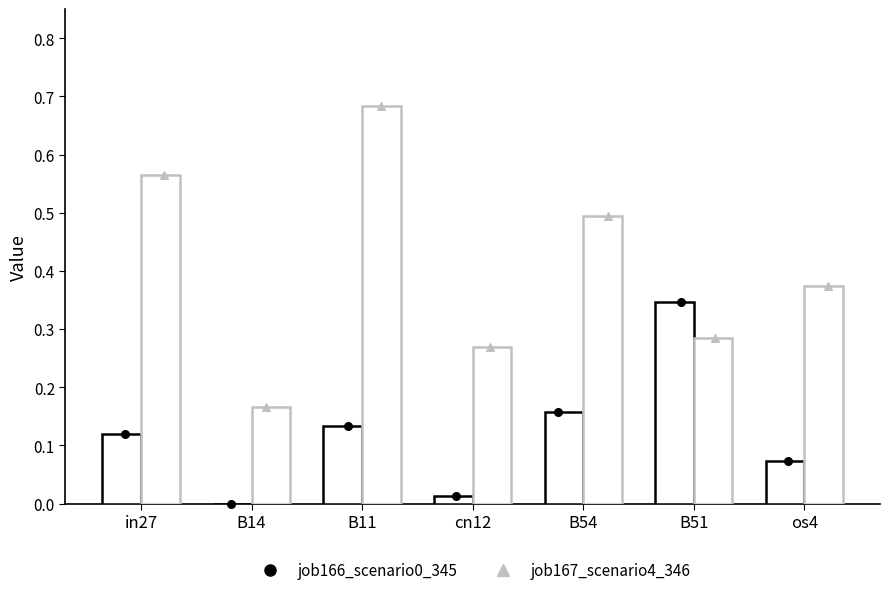

What is the total value across all series at B11?

0.8